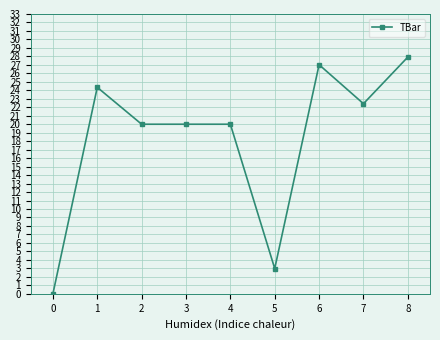

What is the average value?

18.3